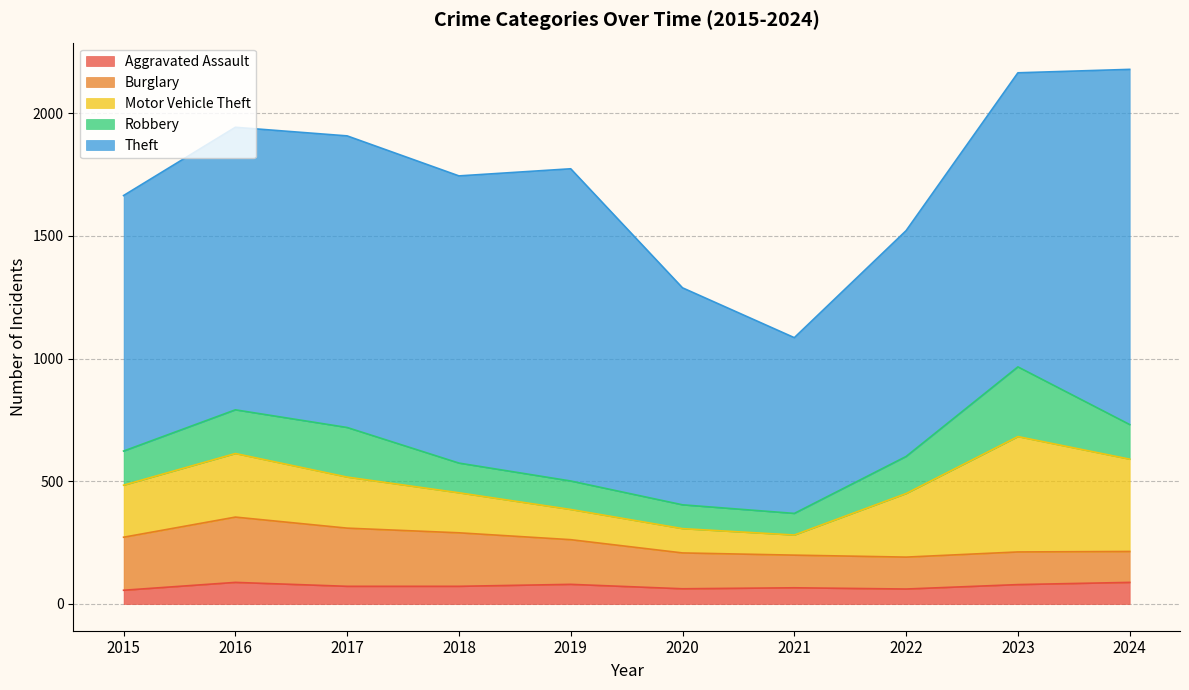

Between 2023 and 2019, which is larger?

2019